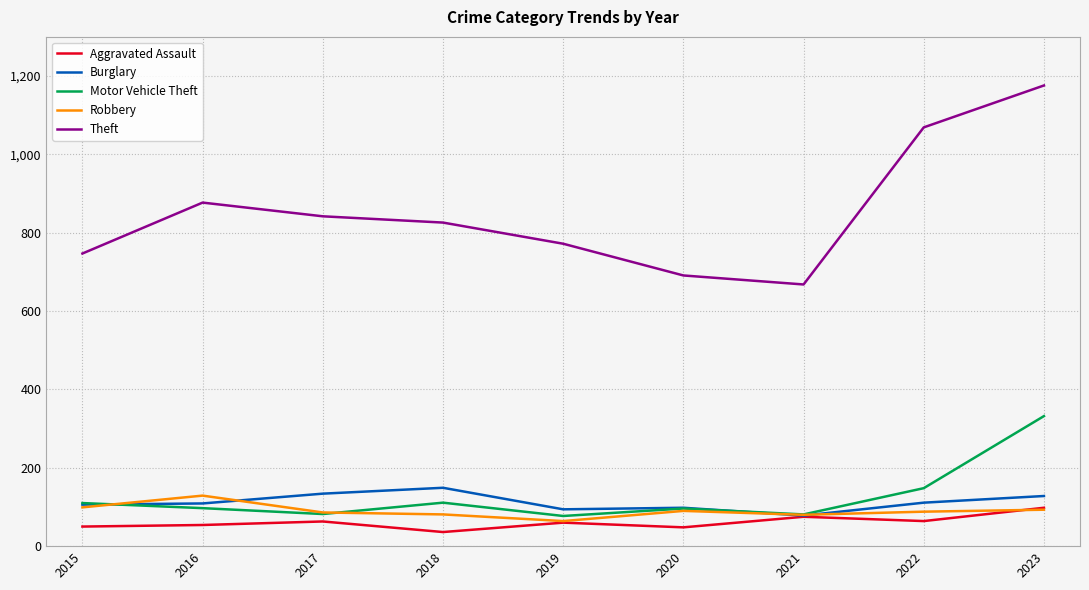

Read the Aggravated Assault value at 2023, to the nearest 10.

100